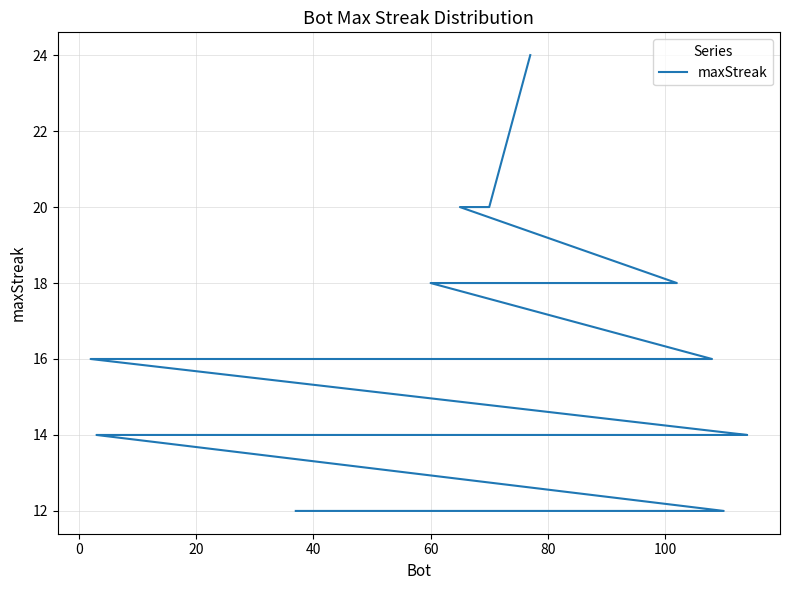

Is it true that the value at 80 is 26?

False